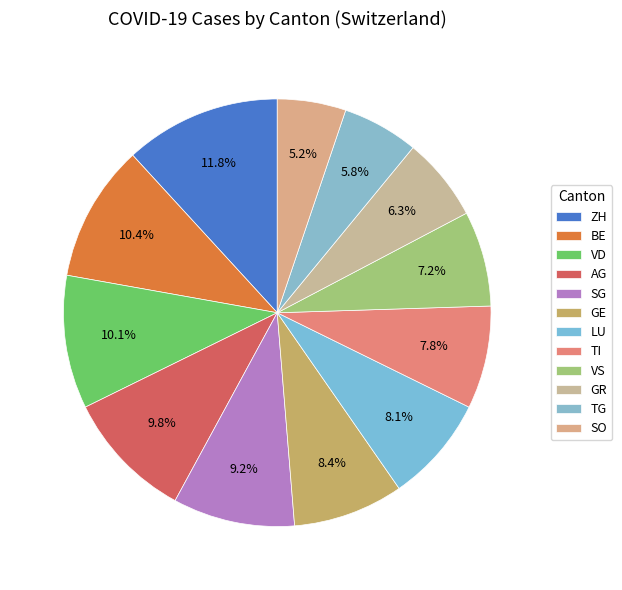

Is there any slice that represents more than half of the pie?

No